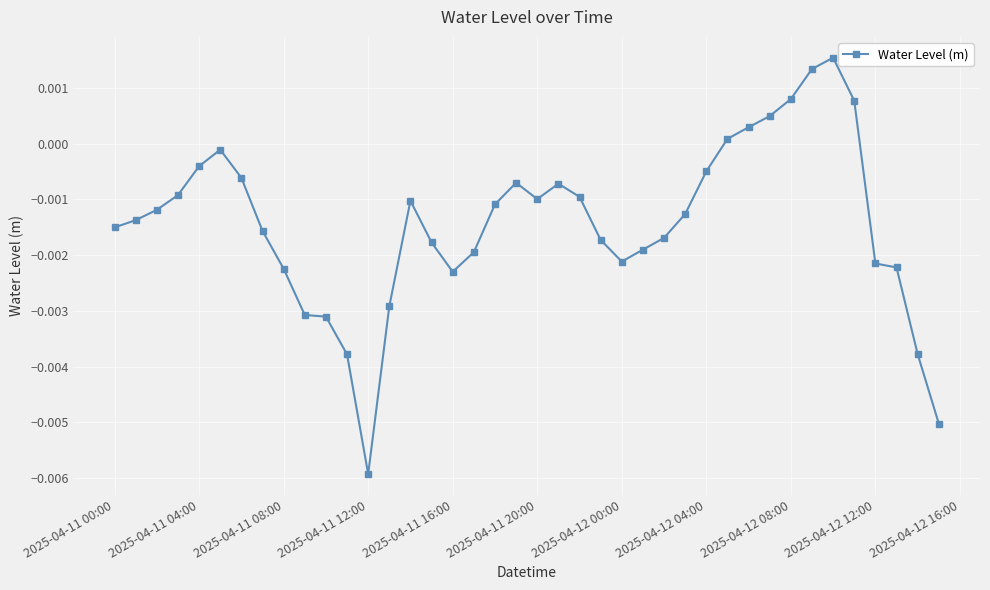

True or false: there are more than 2 points higher than both neighbors.

True